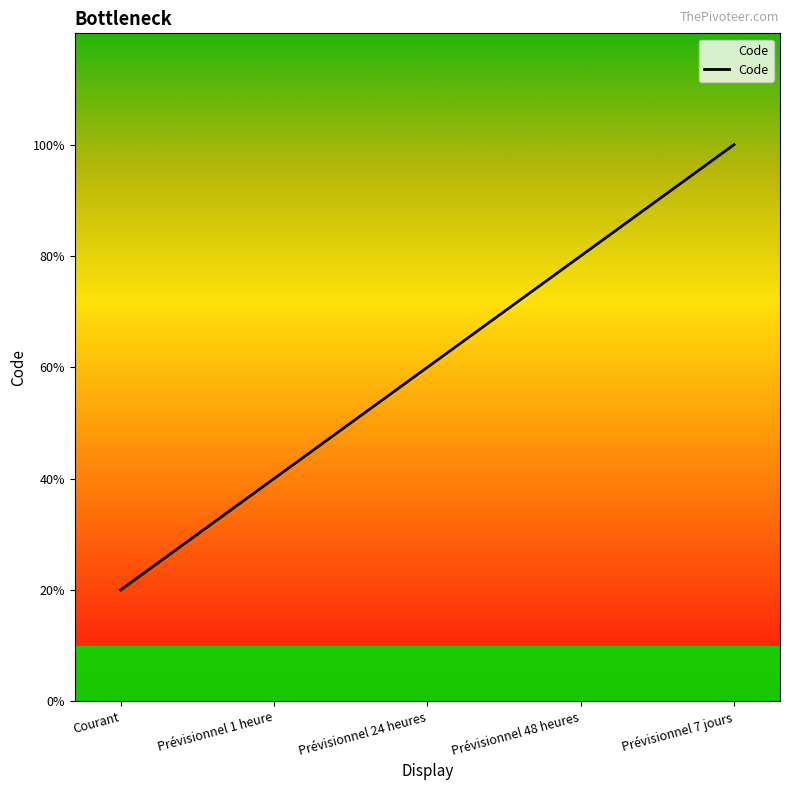

Does the chart display data point markers on the line(s)?

No